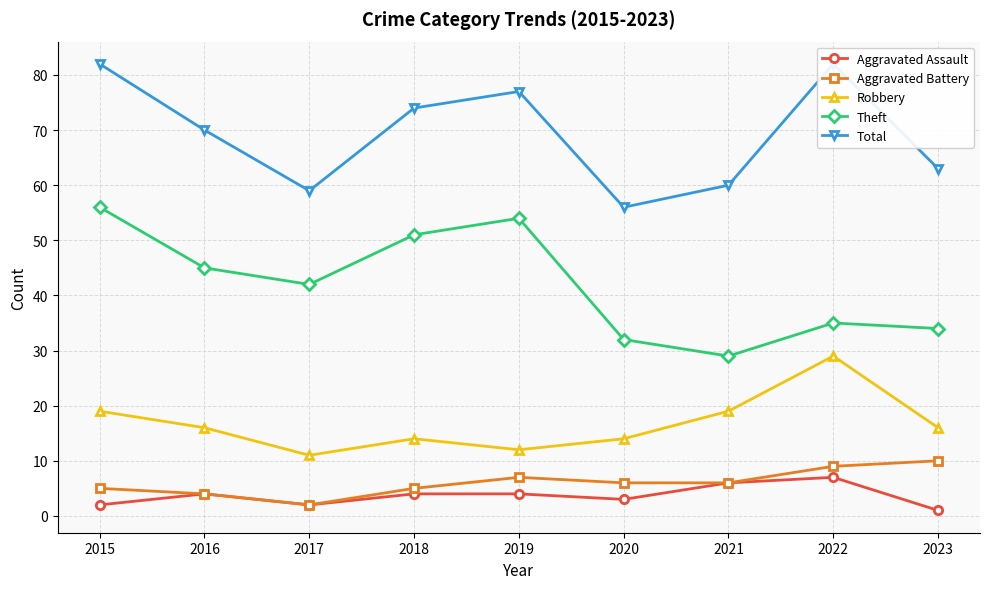

Reading right to left, transcribe all the data shown in this chart.

Aggravated Assault: 1	7	6	3	4	4	2	4	2
Aggravated Battery: 10	9	6	6	7	5	2	4	5
Robbery: 16	29	19	14	12	14	11	16	19
Theft: 34	35	29	32	54	51	42	45	56
Total: 63	82	60	56	77	74	59	70	82